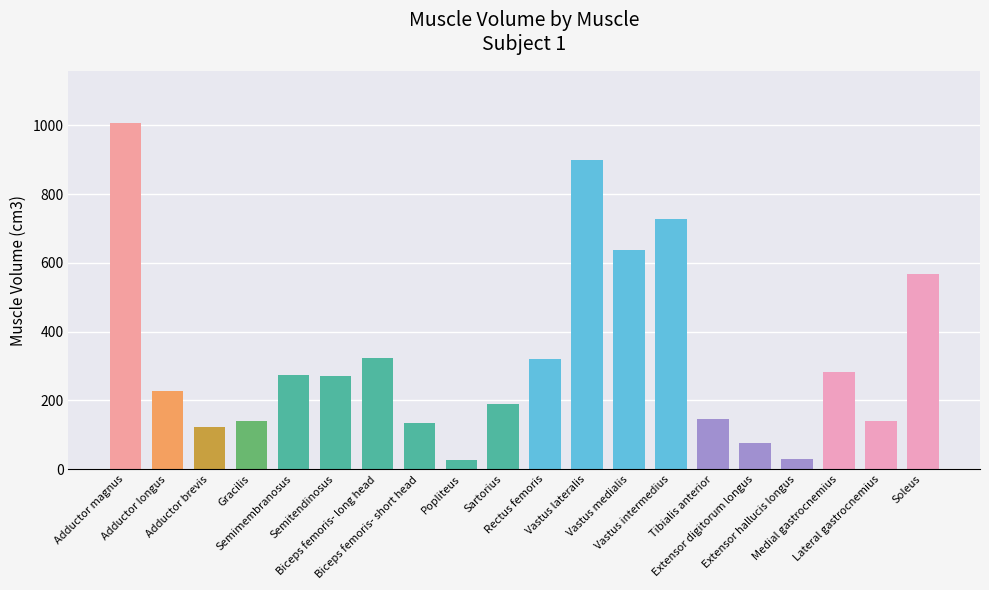

What is the maximum value shown in the chart?

1007